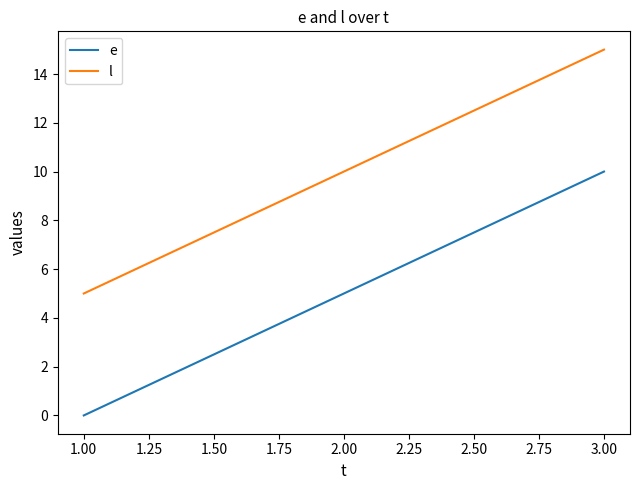

What is the spread (max minus min) of values at 1.00?

5